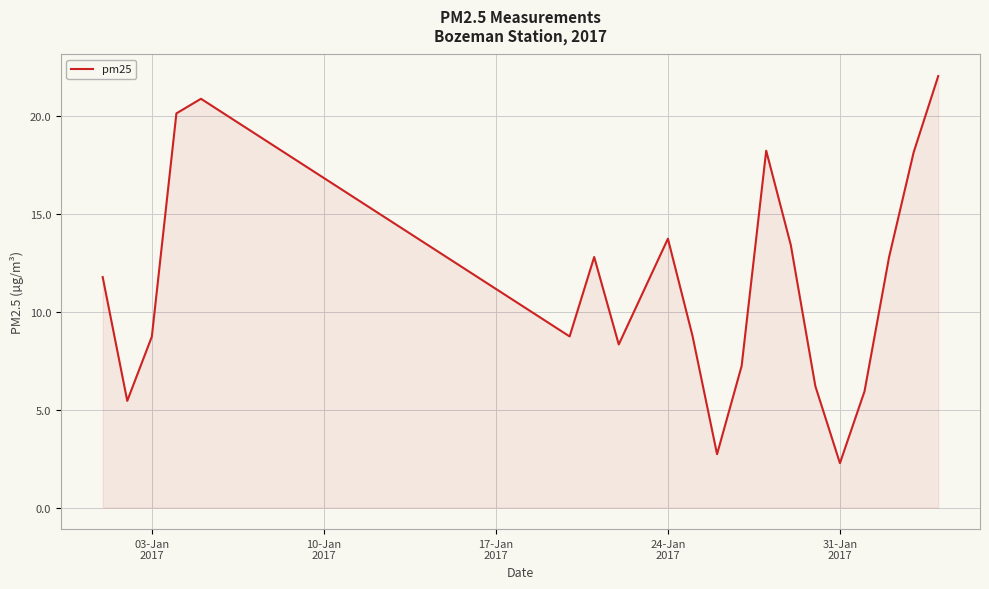

What is the greatest value displayed?

22.0